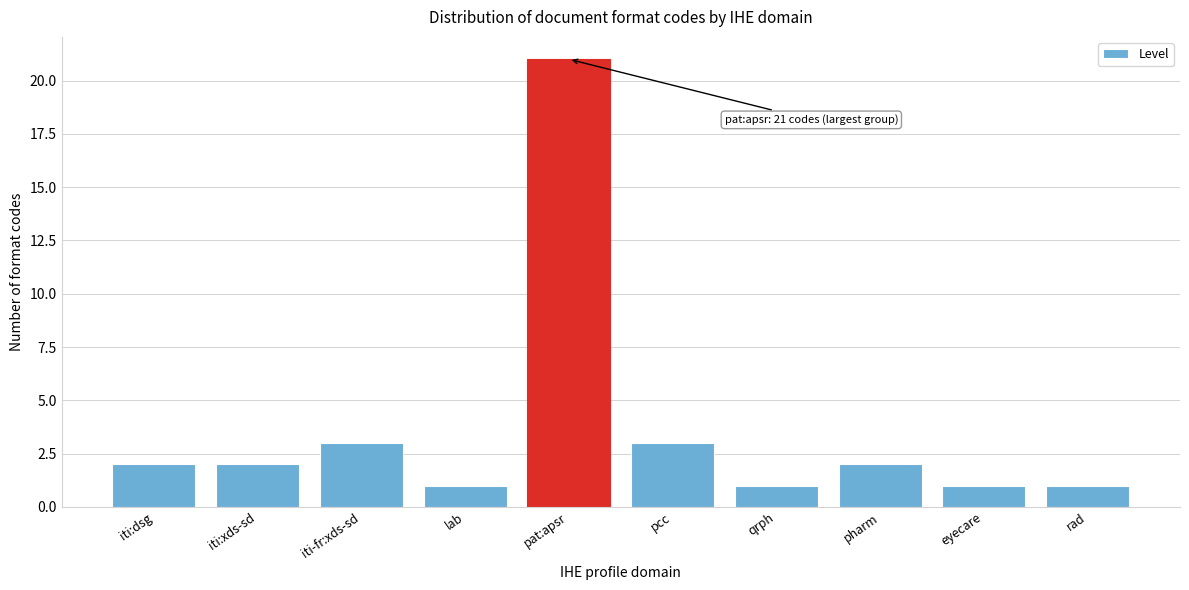

Reading left to right, extract all data points from this chart.

2	2	3	1	21	3	1	2	1	1